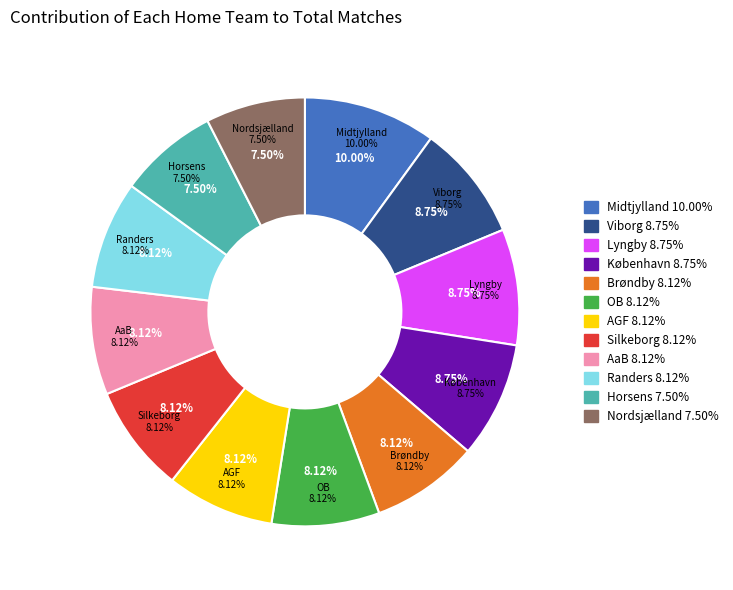

What is the change in value from AaB to Horsens?

-1